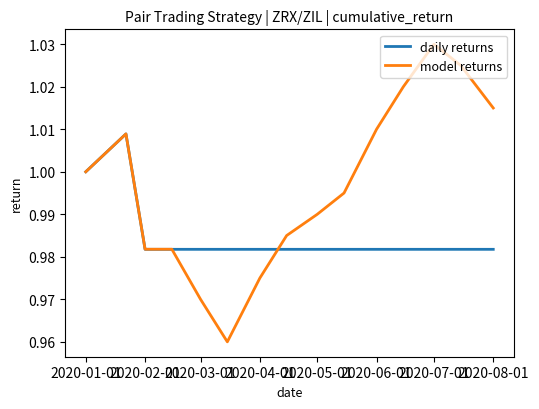

Which series has the widest spread of values?

model returns